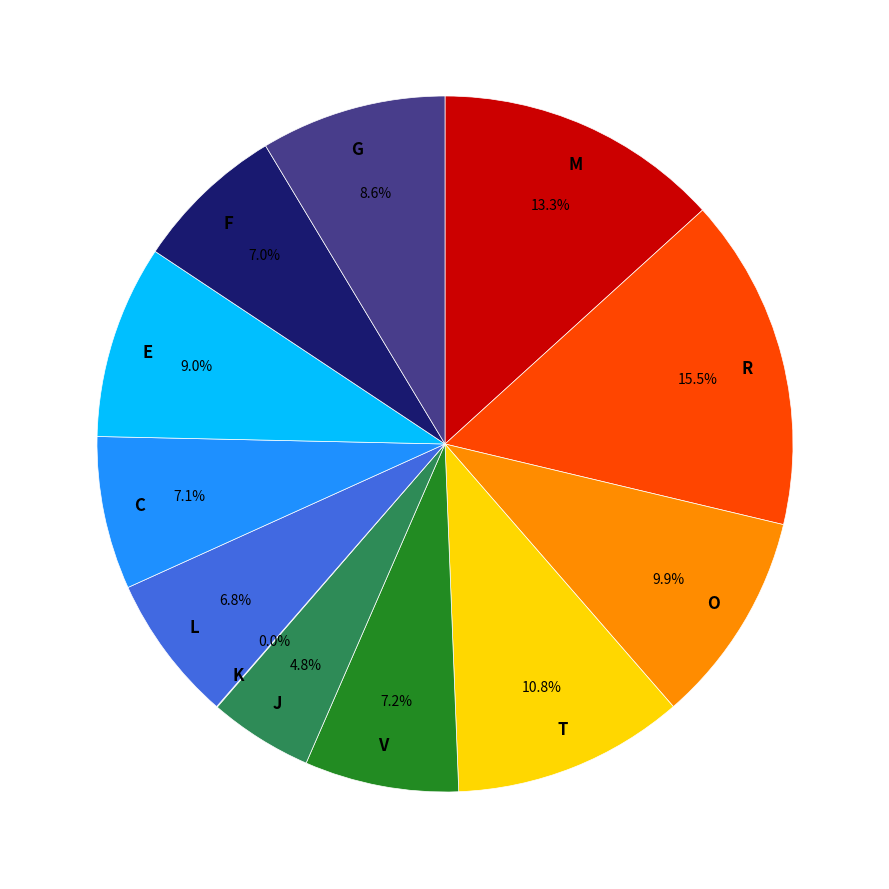

What portion of the pie excludes C?

92.9%